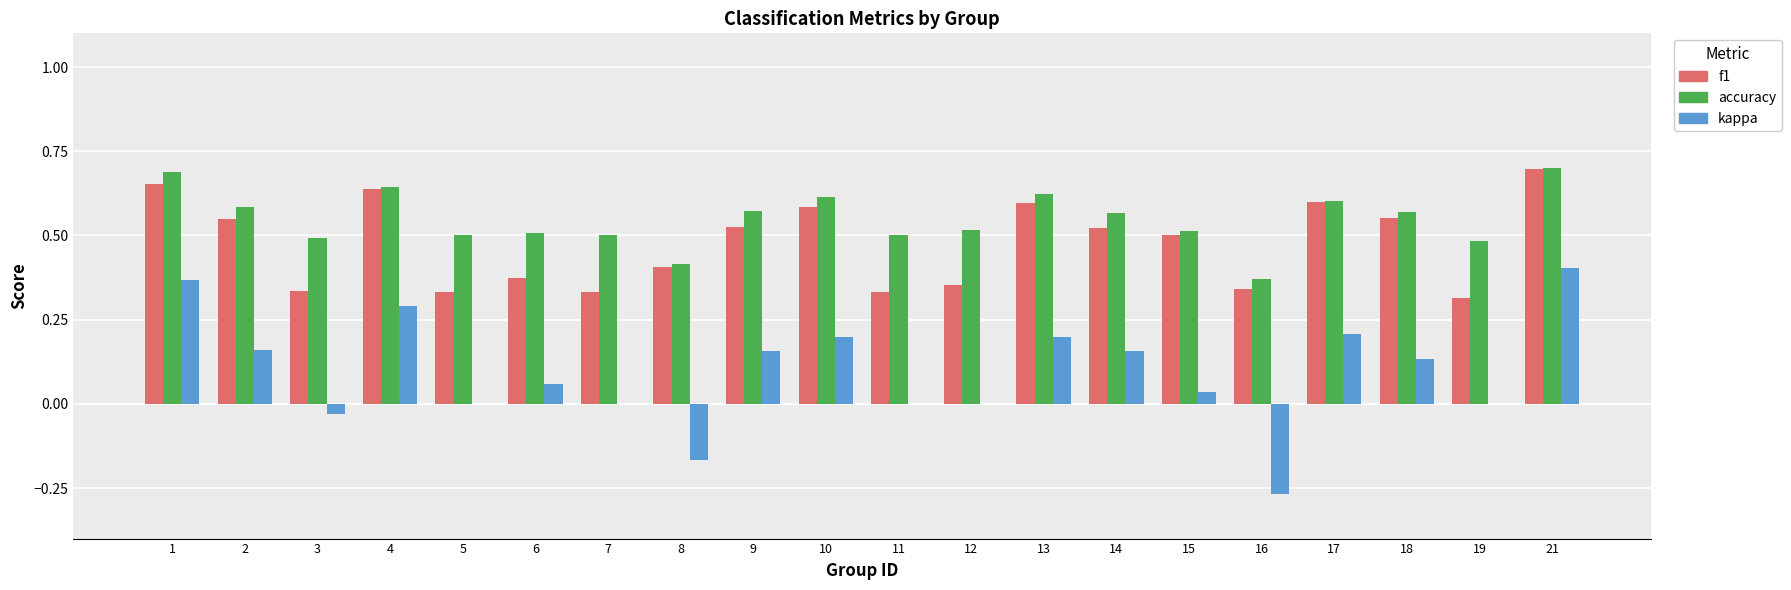

How many series are shown in this chart?

3